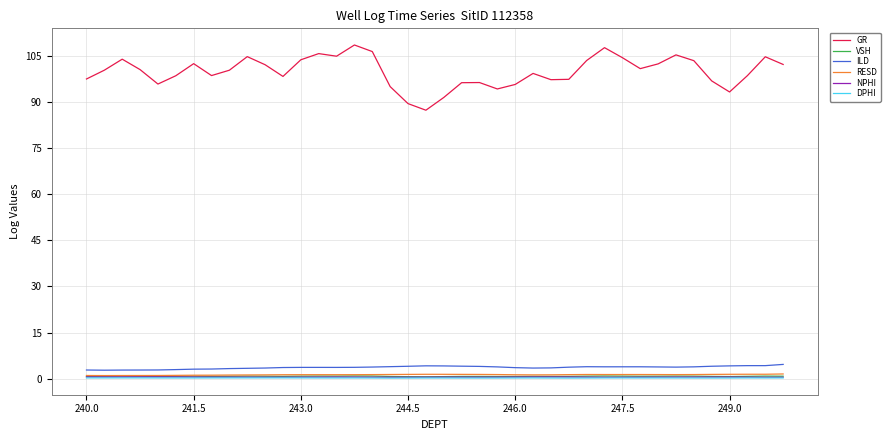

True or false: DPHI and GR cross at least once.

False